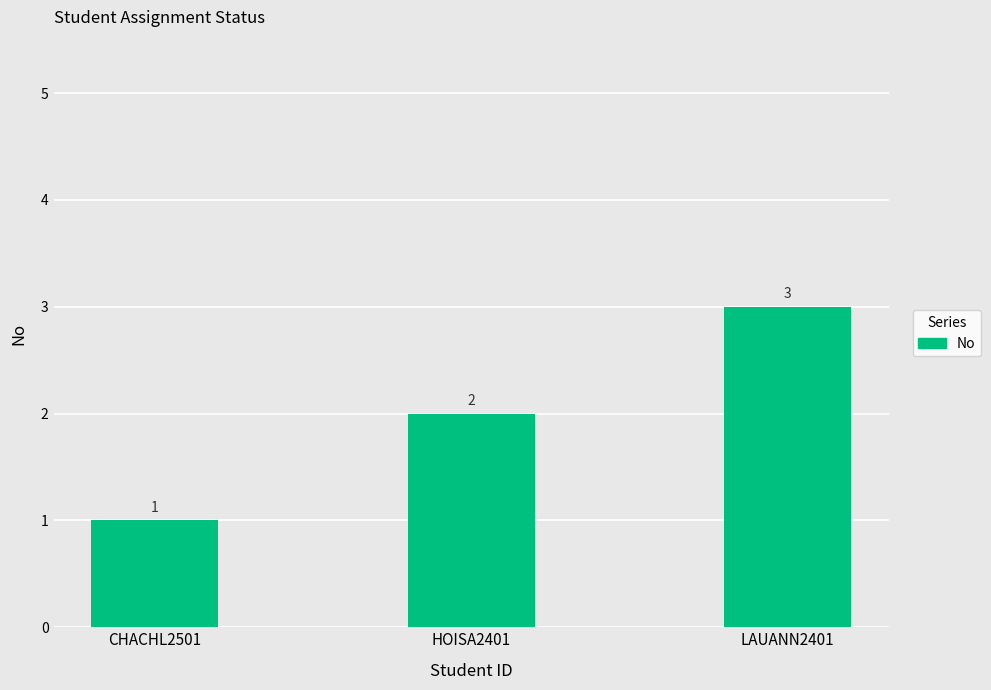

Read the value at CHACHL2501.

1